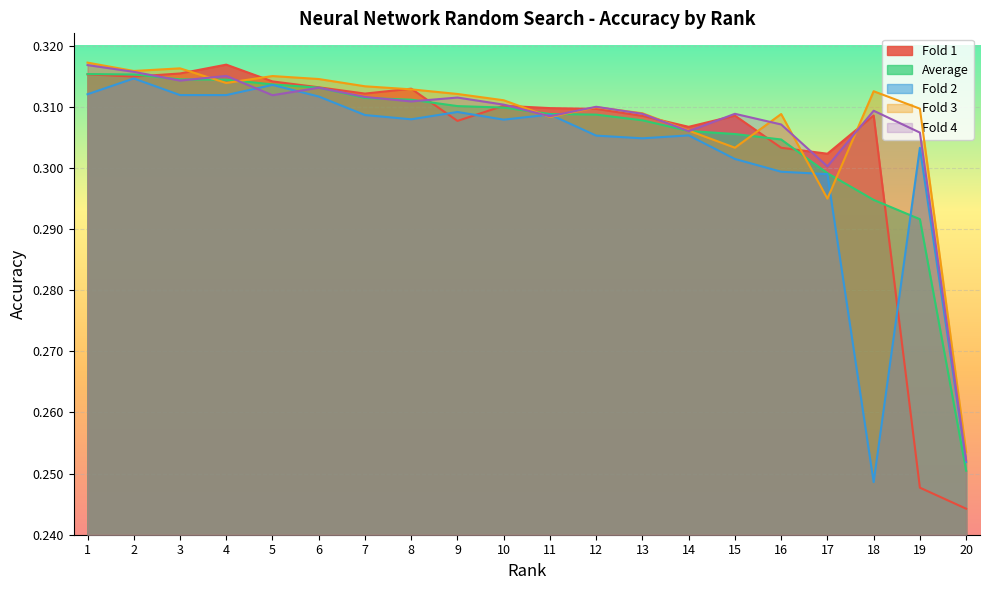

Reading left to right, what are all the values shown in this chart?

Fold 1: 1=0.3	2=0.3	3=0.3	4=0.3	5=0.3	6=0.3	7=0.3	8=0.3	9=0.3	10=0.3	11=0.3	12=0.3	13=0.3	14=0.3	15=0.3	16=0.3	17=0.3	18=0.3	19=0.2	20=0.2
Average: 1=0.3	2=0.3	3=0.3	4=0.3	5=0.3	6=0.3	7=0.3	8=0.3	9=0.3	10=0.3	11=0.3	12=0.3	13=0.3	14=0.3	15=0.3	16=0.3	17=0.3	18=0.3	19=0.3	20=0.3
Fold 2: 1=0.3	2=0.3	3=0.3	4=0.3	5=0.3	6=0.3	7=0.3	8=0.3	9=0.3	10=0.3	11=0.3	12=0.3	13=0.3	14=0.3	15=0.3	16=0.3	17=0.3	18=0.2	19=0.3	20=0.3
Fold 3: 1=0.3	2=0.3	3=0.3	4=0.3	5=0.3	6=0.3	7=0.3	8=0.3	9=0.3	10=0.3	11=0.3	12=0.3	13=0.3	14=0.3	15=0.3	16=0.3	17=0.3	18=0.3	19=0.3	20=0.3
Fold 4: 1=0.3	2=0.3	3=0.3	4=0.3	5=0.3	6=0.3	7=0.3	8=0.3	9=0.3	10=0.3	11=0.3	12=0.3	13=0.3	14=0.3	15=0.3	16=0.3	17=0.3	18=0.3	19=0.3	20=0.3